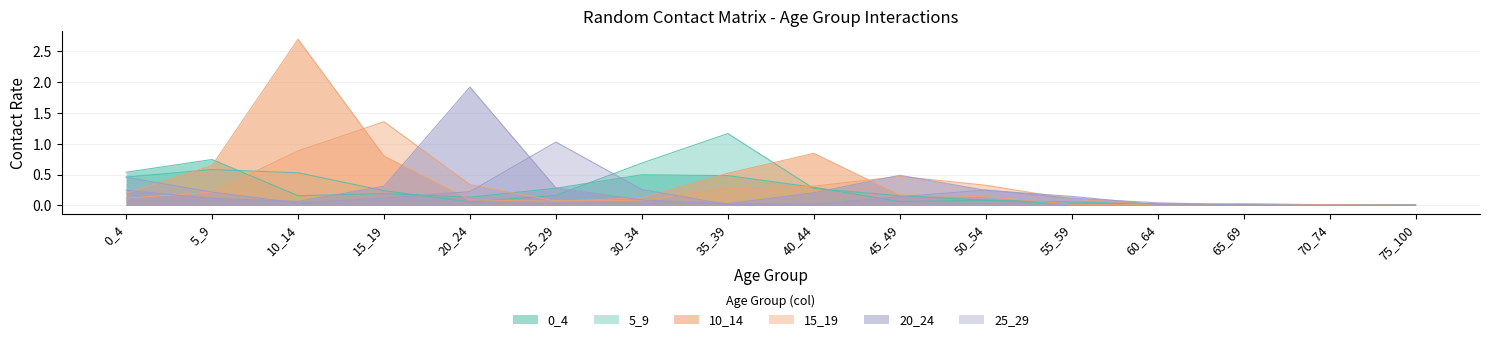

How many interior local peaks does the 10_14 series have?

2